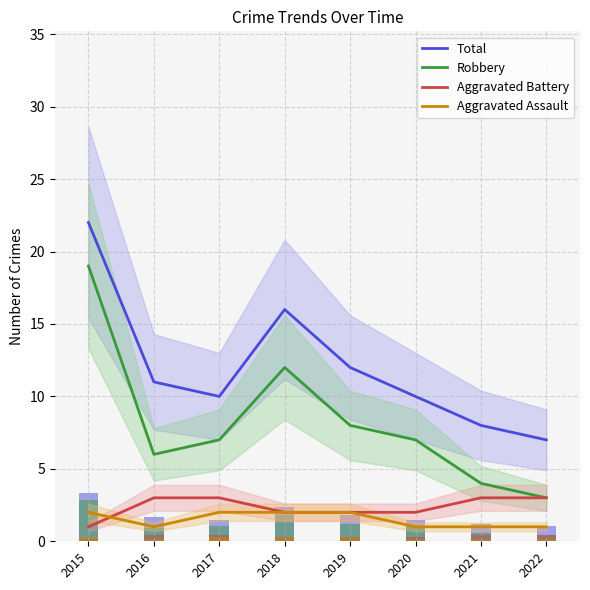

What is the difference between the second highest and second lowest values in the Aggravated Battery series?

1